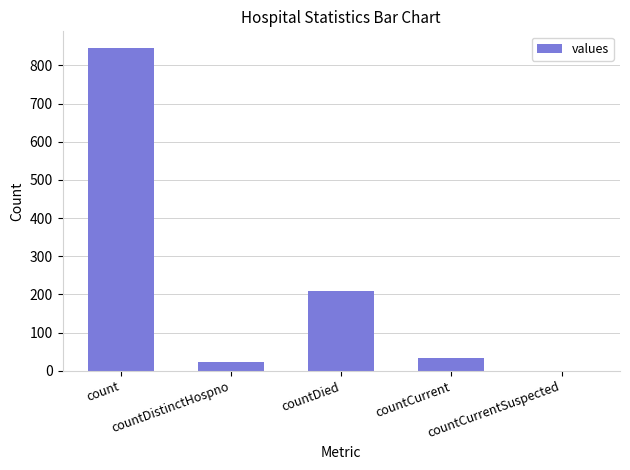

What is the greatest value displayed?

847